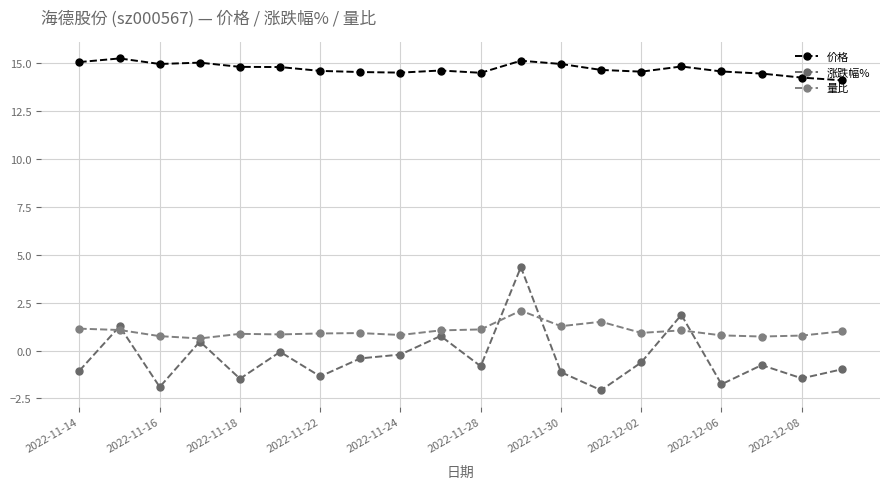

What is the value of the 涨跌幅% point at the 9th from the left?

-0.2